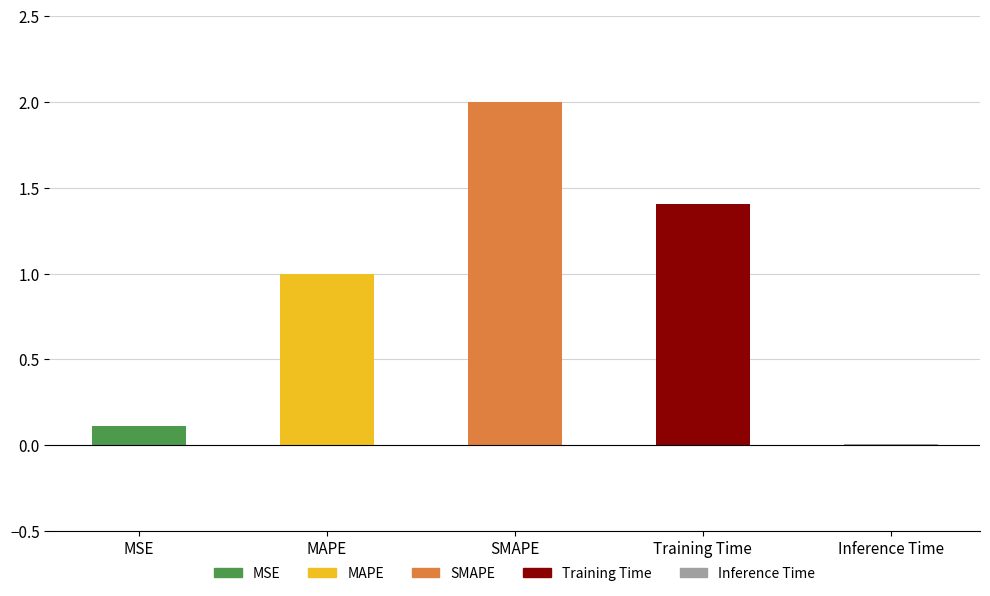

What is the value of the 3rd bar from the left?

2.0